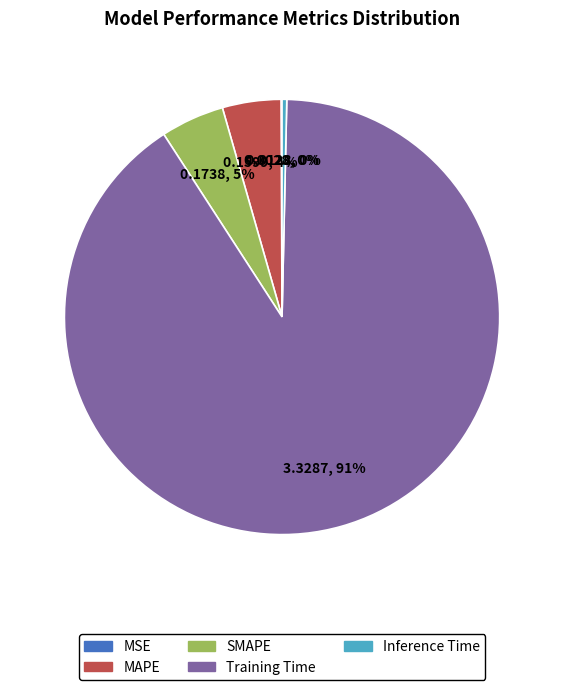

Do MAPE and SMAPE together represent more than half of the pie?

No